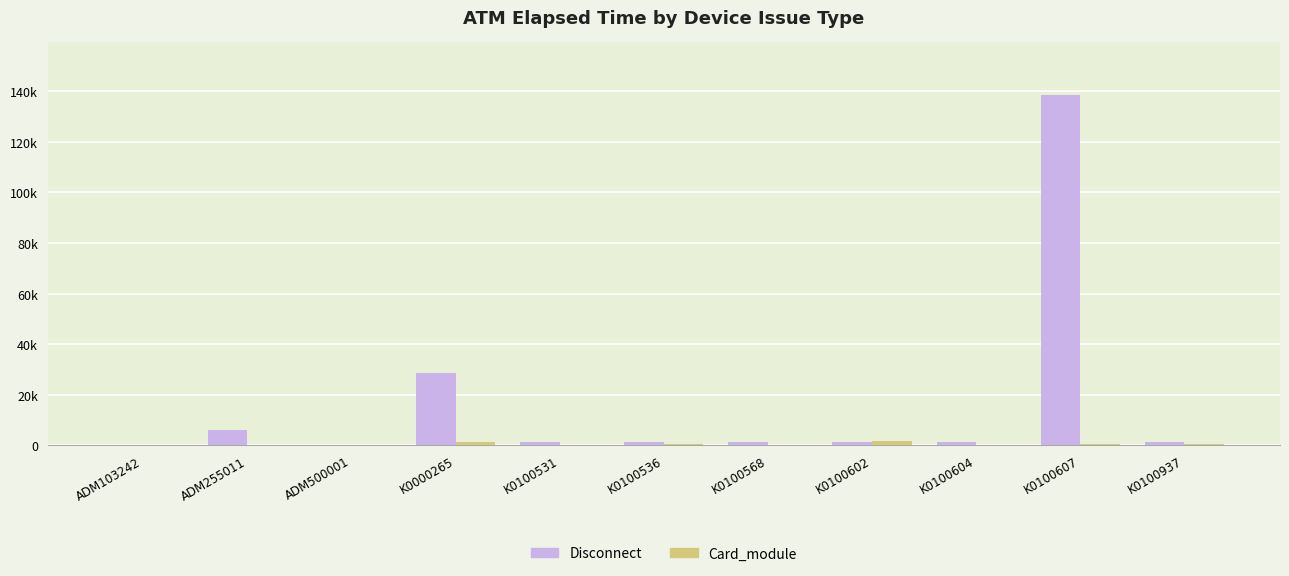

Which label corresponds to the largest value in the chart?

K0100607